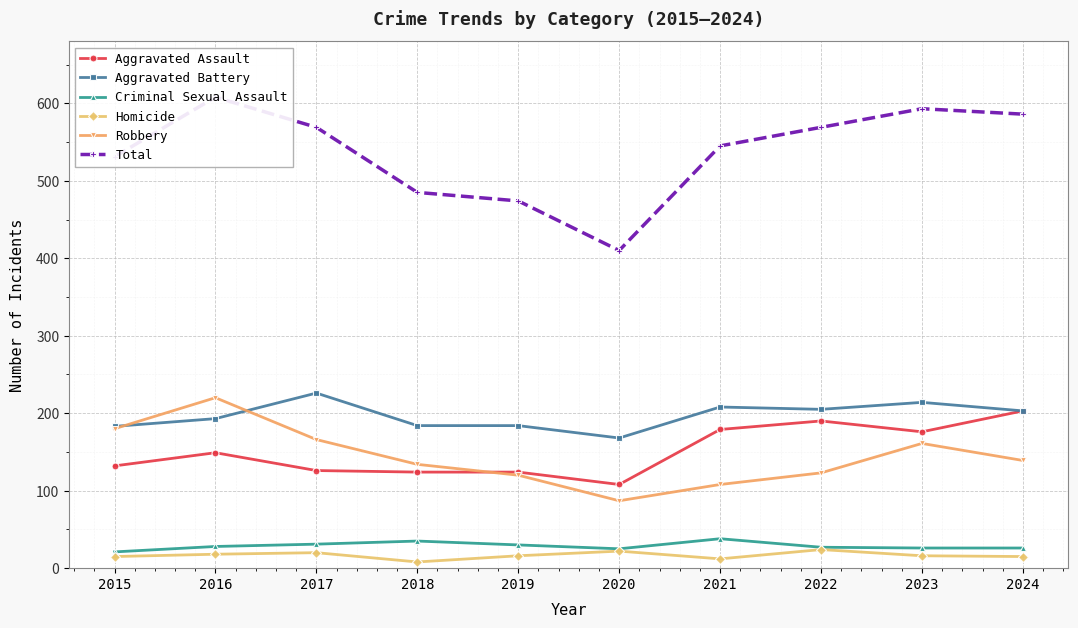

Which series has the widest spread of values?

Total